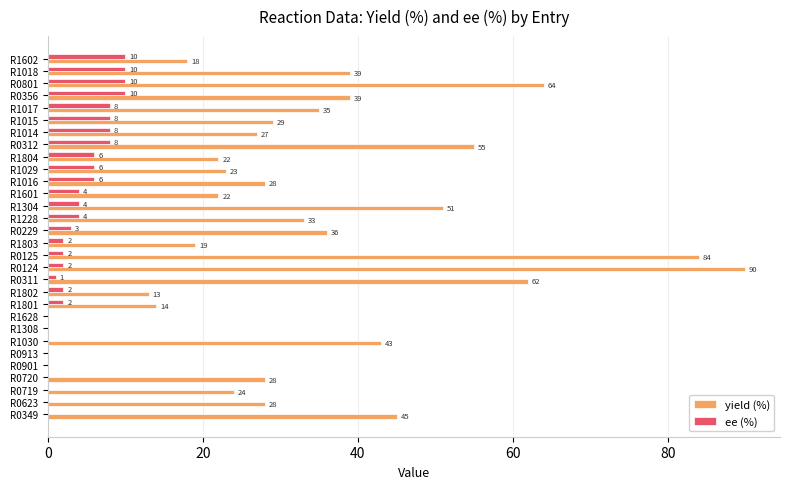

Which series has the largest total across all categories?

yield (%)